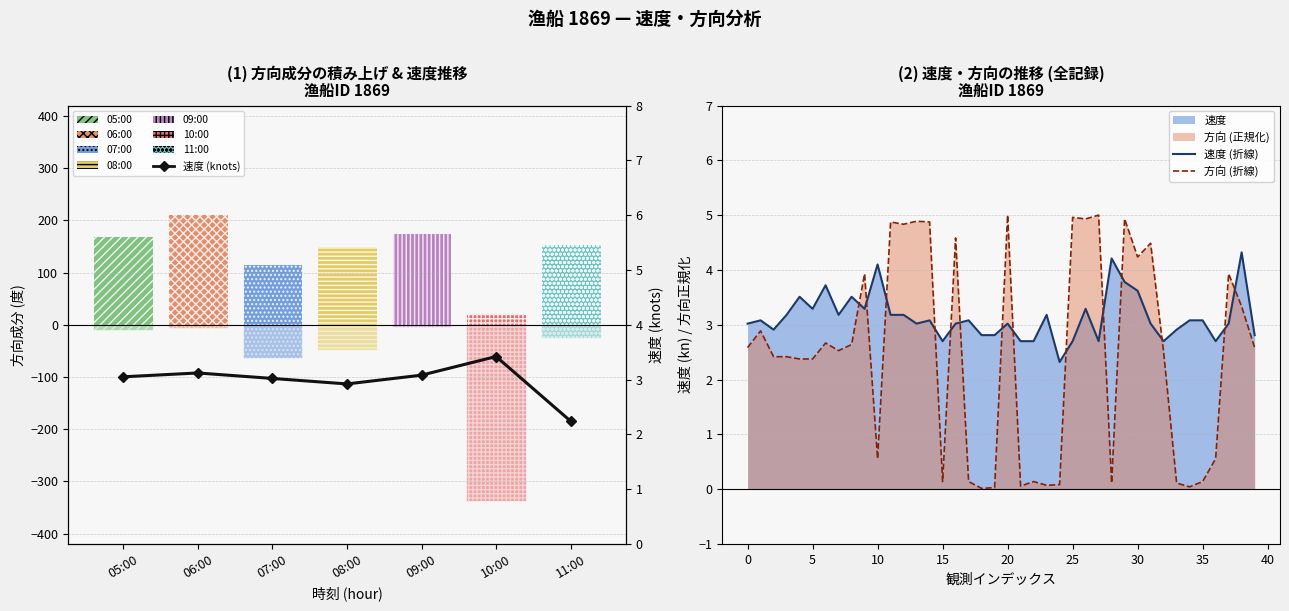

The 速度 series shows 1.1 at 28. True or false?

False